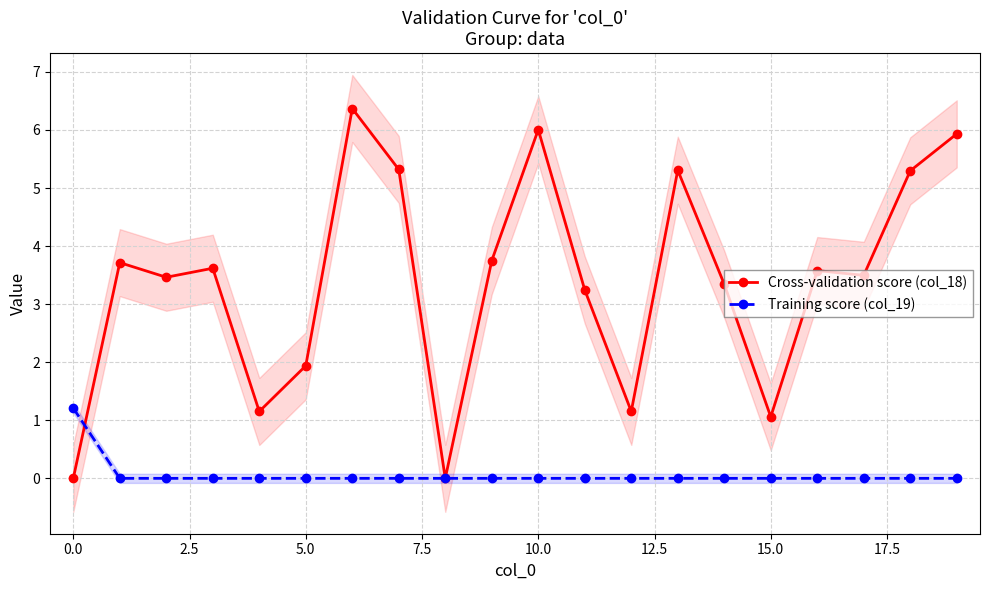

What is the value of the Cross-validation score (col_18) point at the 12th from the left?

3.2